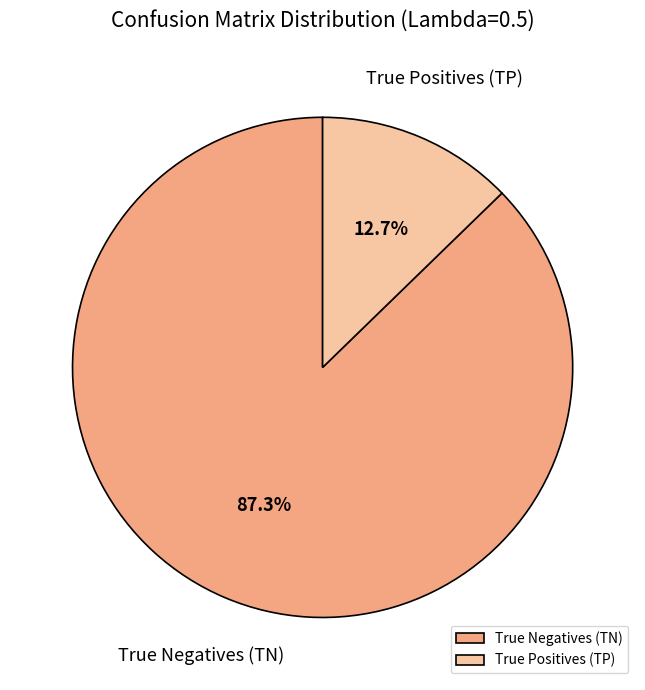

Rank the categories by value from highest to lowest.

True Negatives (TN), True Positives (TP)